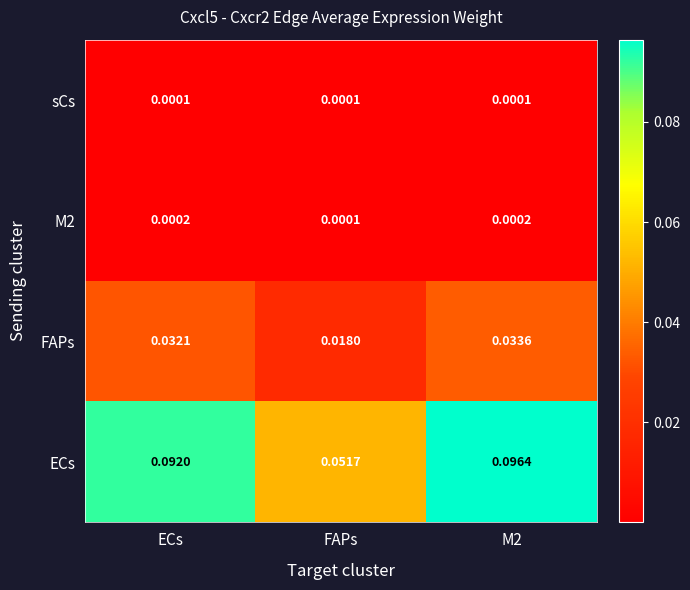

Which series has the widest spread of values?

ECs